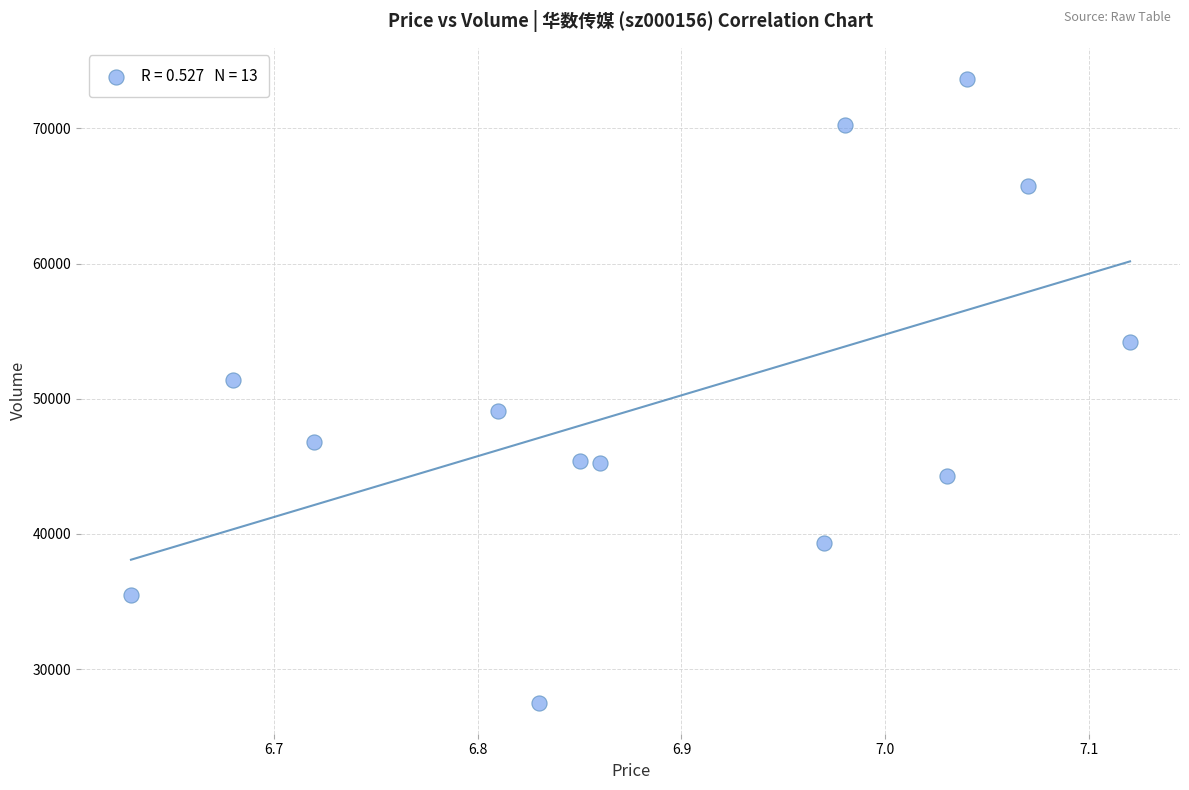

What Y value in the scatter plot is closest to 50591?

51378